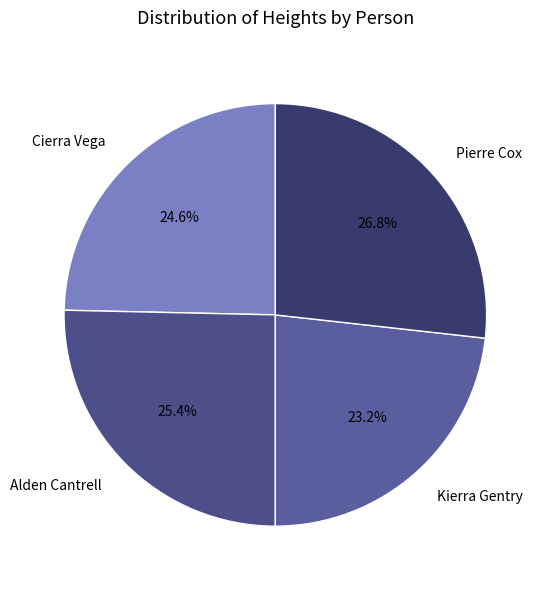

Which category has the biggest portion of the pie?

Pierre Cox